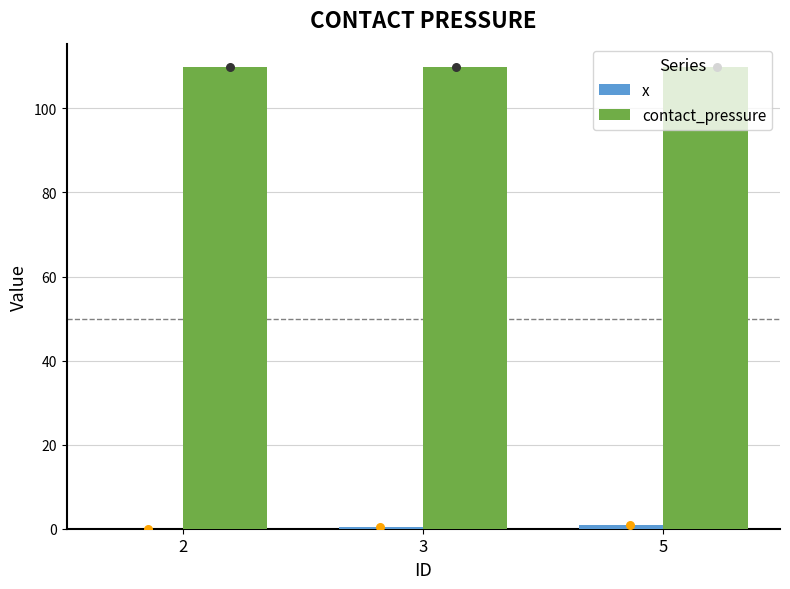

What are all the series names shown in the legend?

x, contact_pressure